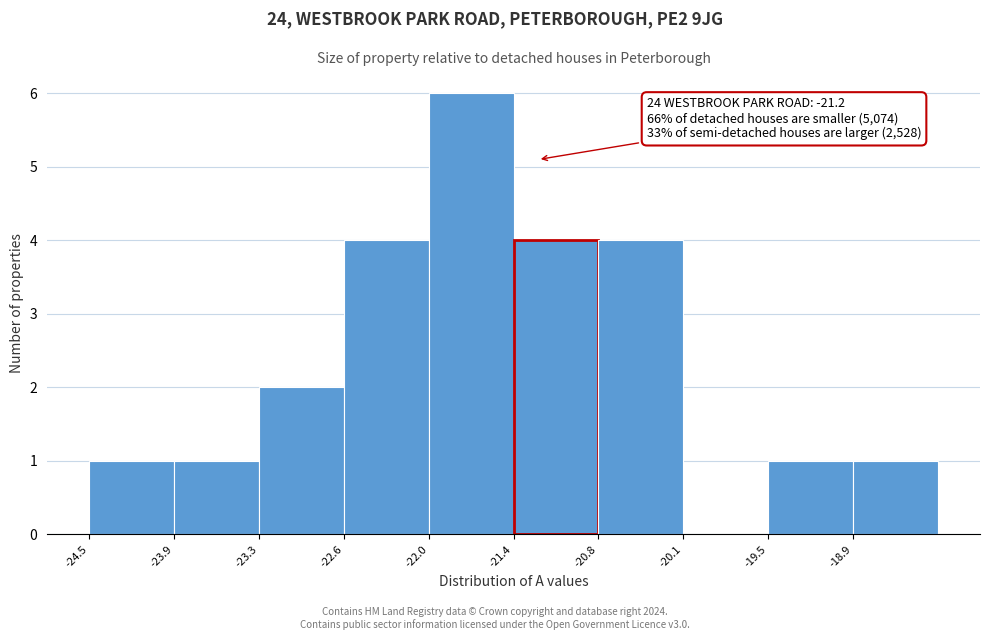

Which range on the x-axis has the tallest bar?

-22.0 to -21.4